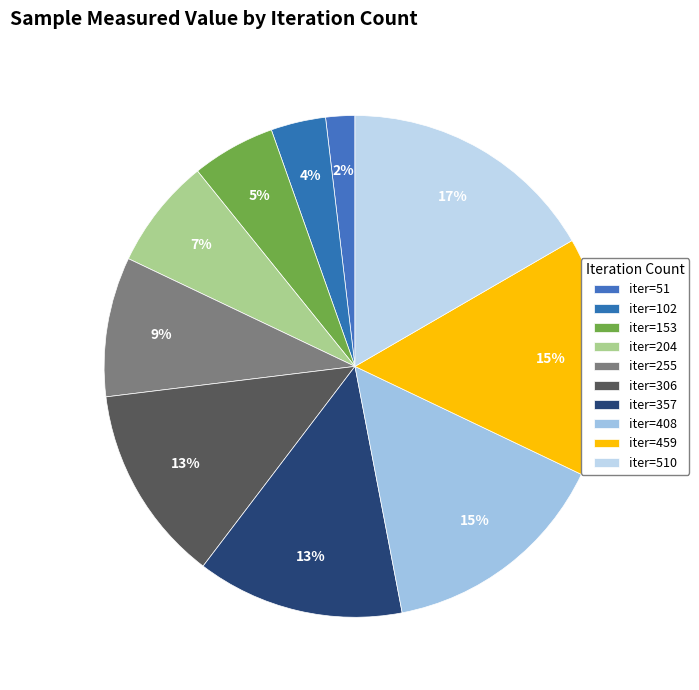

Is there any slice that represents more than half of the pie?

No